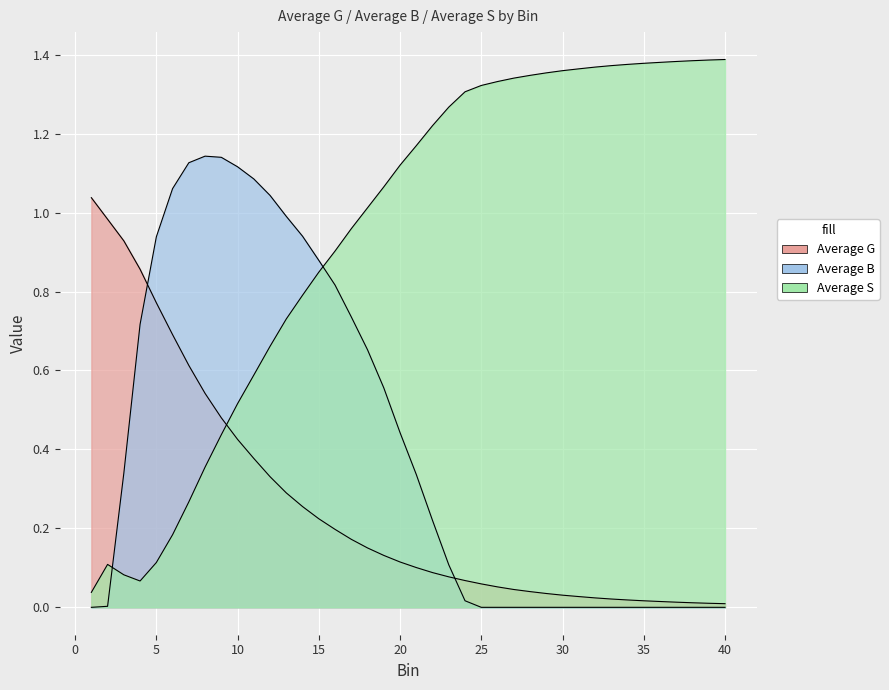

Is the value of Average S at 28 greater than the value of Average G at 18?

Yes